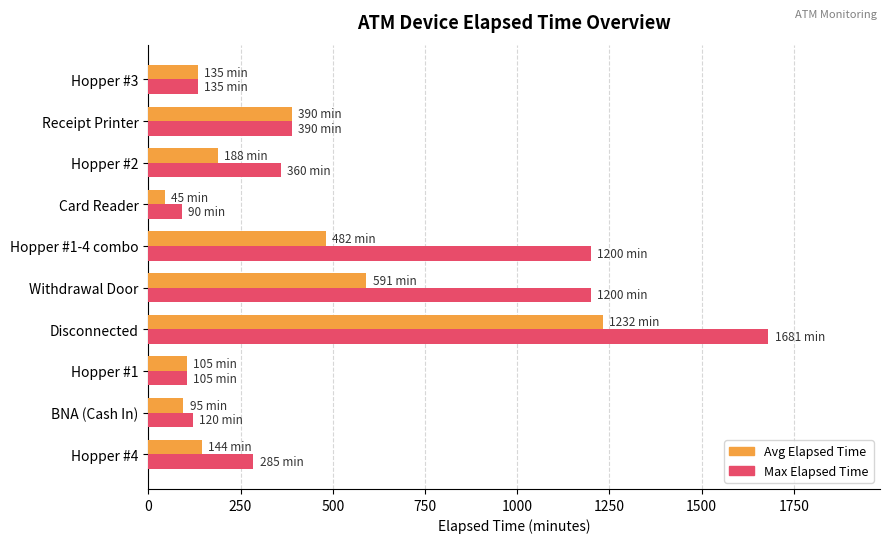

At which category does the chart reach its peak across all series?

Disconnected